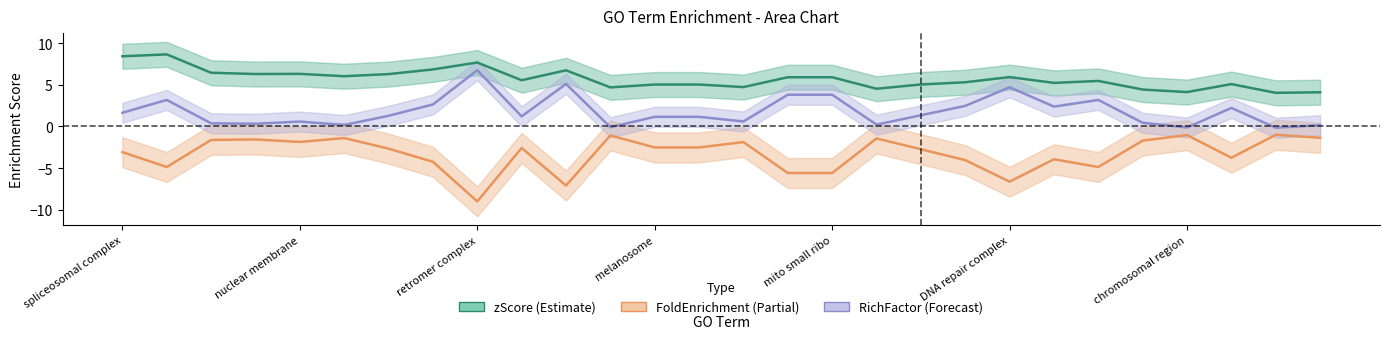

Between 15 and melanosome, which is larger?

melanosome